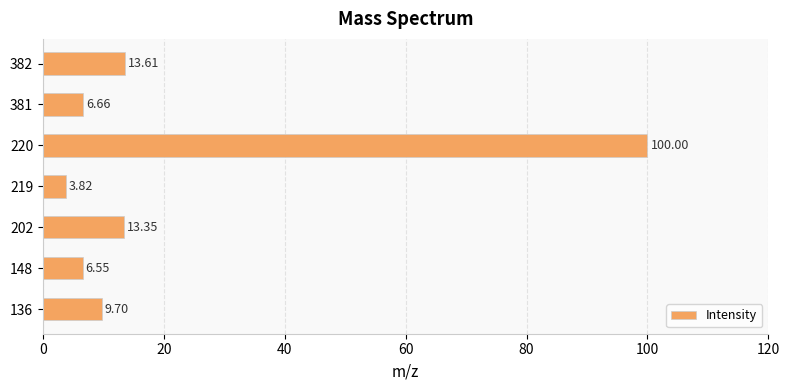

Which has a higher value, 219 or 382?

382